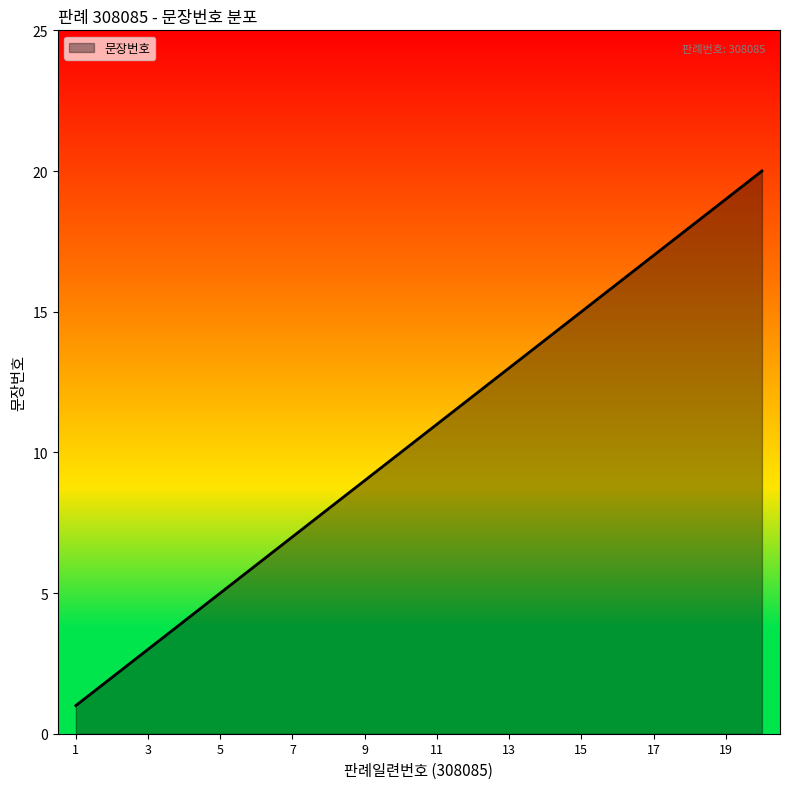

What is the difference between the maximum and minimum values?

19